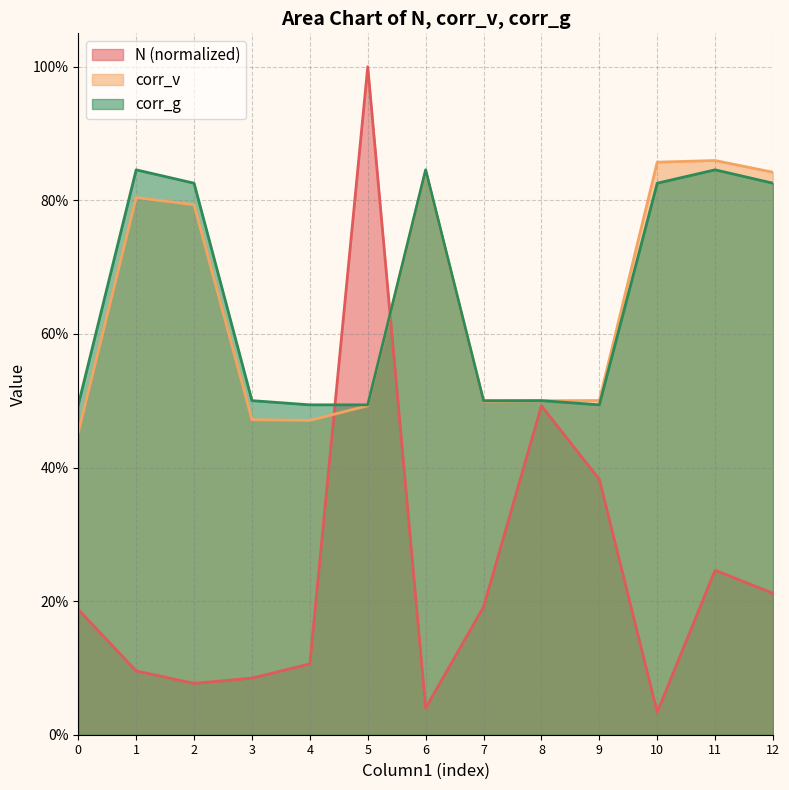

At which category does corr_v reach its first local peak?

1